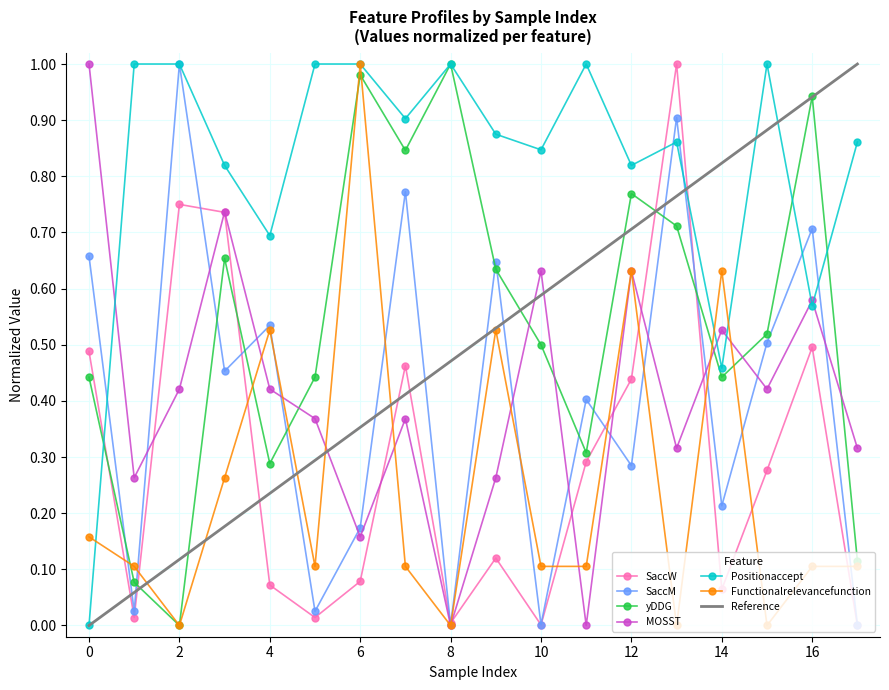

Reading left to right, what are all the values shown in this chart?

SaccW: 0.5	0.0	0.8	0.7	0.1	0.0	0.1	0.5	0.0	0.1	0.0	0.3	0.4	1.0	0.1	0.3	0.5	0.0
SaccM: 0.7	0.0	1.0	0.5	0.5	0.0	0.2	0.8	0.0	0.6	0.0	0.4	0.3	0.9	0.2	0.5	0.7	0.0
yDDG: 0.4	0.1	0.0	0.7	0.3	0.4	1.0	0.8	1.0	0.6	0.5	0.3	0.8	0.7	0.4	0.5	0.9	0.1
MOSST: 1.0	0.3	0.4	0.7	0.4	0.4	0.2	0.4	0.0	0.3	0.6	0.0	0.6	0.3	0.5	0.4	0.6	0.3
Positionaccept: 0.0	1.0	1.0	0.8	0.7	1.0	1.0	0.9	1.0	0.9	0.8	1.0	0.8	0.9	0.5	1.0	0.6	0.9
Functionalrelevancefunction: 0.2	0.1	0.0	0.3	0.5	0.1	1.0	0.1	0.0	0.5	0.1	0.1	0.6	0.0	0.6	0.0	0.1	0.1